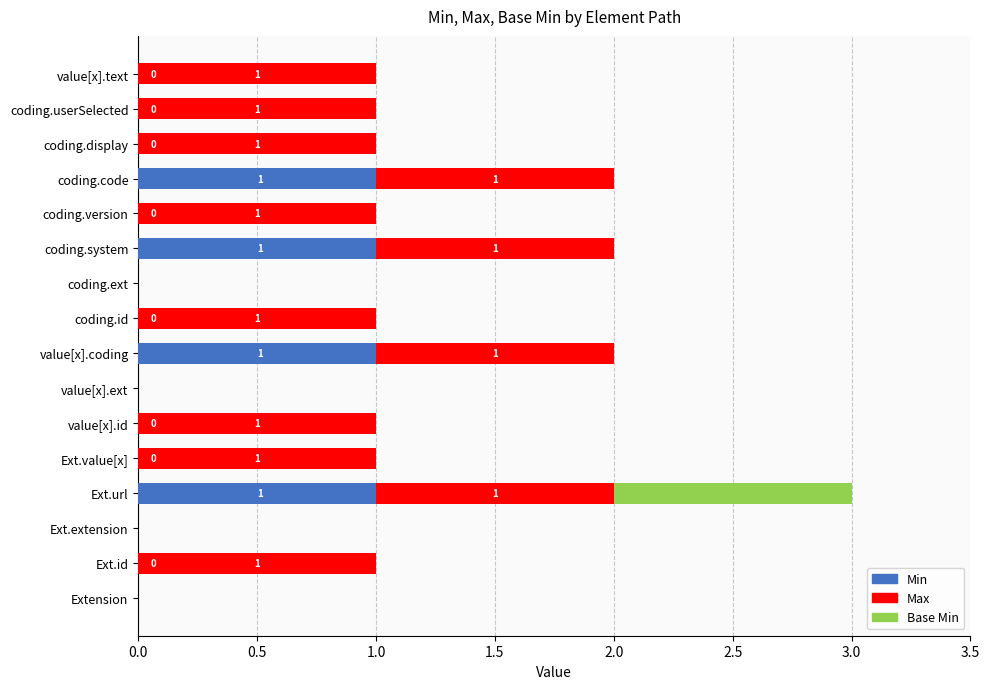

The Min series shows 1 at value[x].ext. True or false?

False